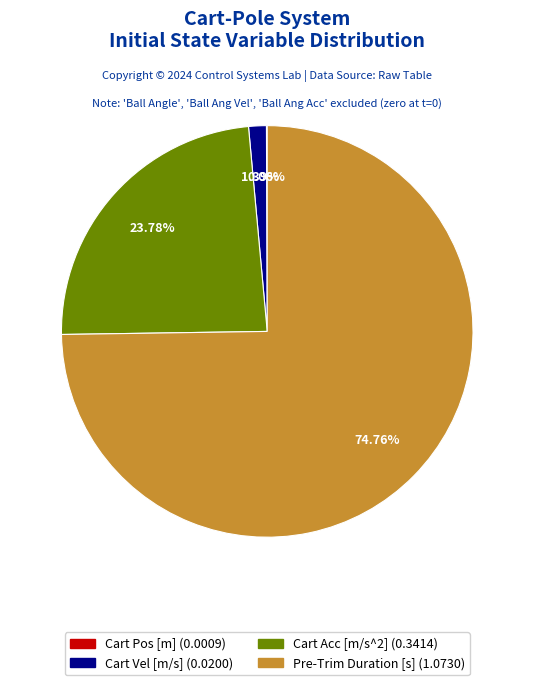

Is there any slice that represents more than half of the pie?

Yes